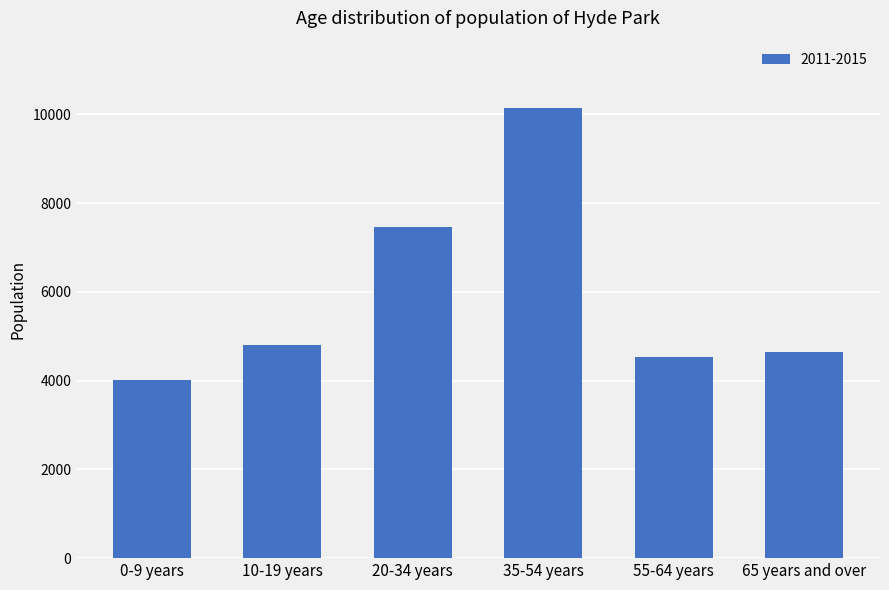

At which label is the value closest to 7074?

20-34 years